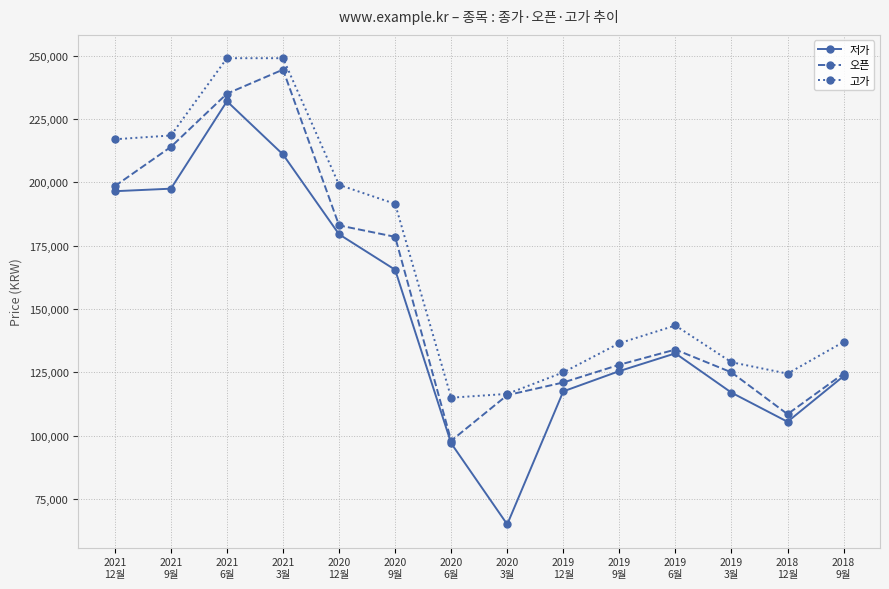

List the series in order of their overall mean, highest first.

고가, 오픈, 저가